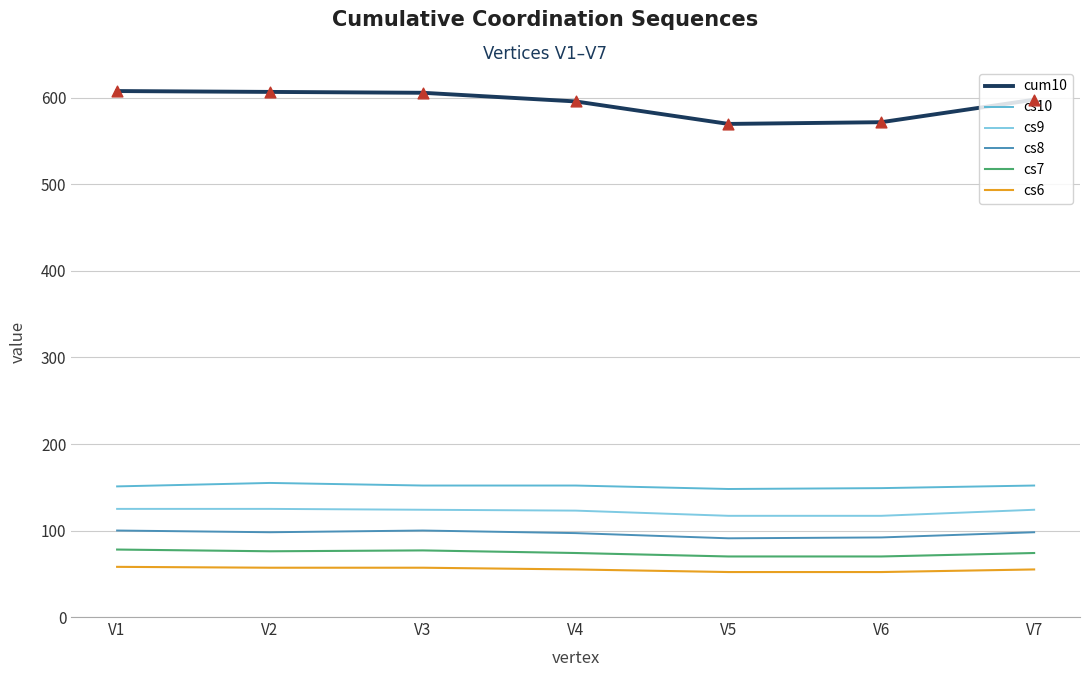

What is the total value across all series at V3?

1116